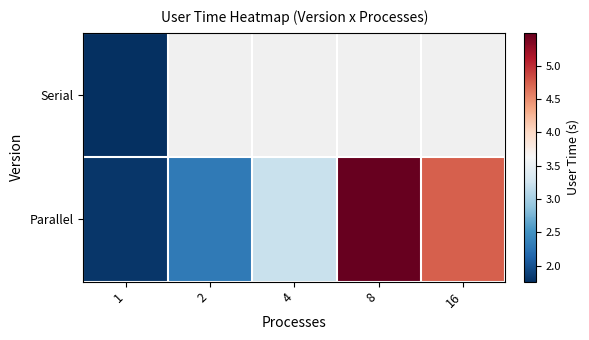

Where does the Parallel series first go above 3?

4